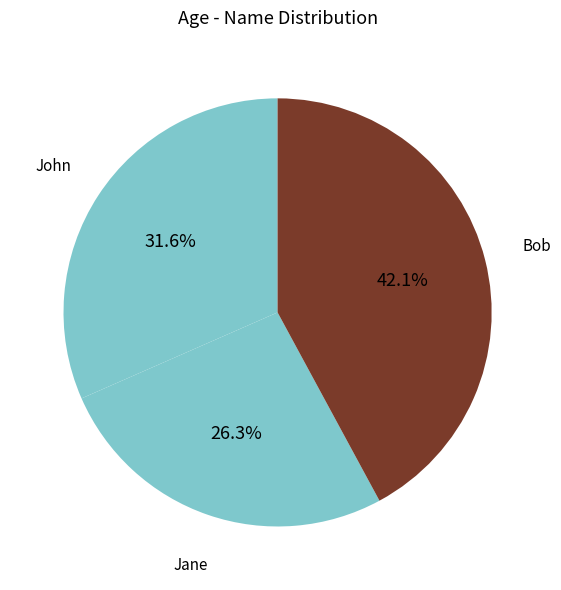

How many segments does this pie chart have?

3